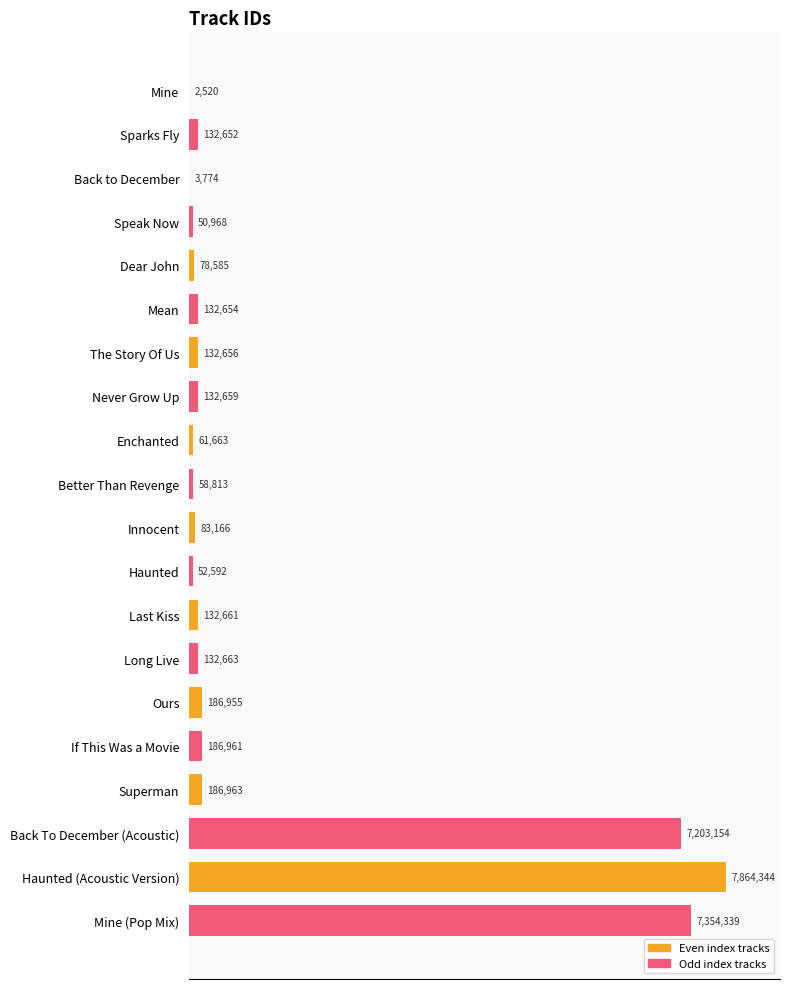

Rank the categories by value from highest to lowest.

Haunted (Acoustic Version), Mine (Pop Mix), Back To December (Acoustic), Superman, If This Was a Movie, Ours, Long Live, Last Kiss, Never Grow Up, The Story Of Us, Mean, Sparks Fly, Innocent, Dear John, Enchanted, Better Than Revenge, Haunted, Speak Now, Back to December, Mine